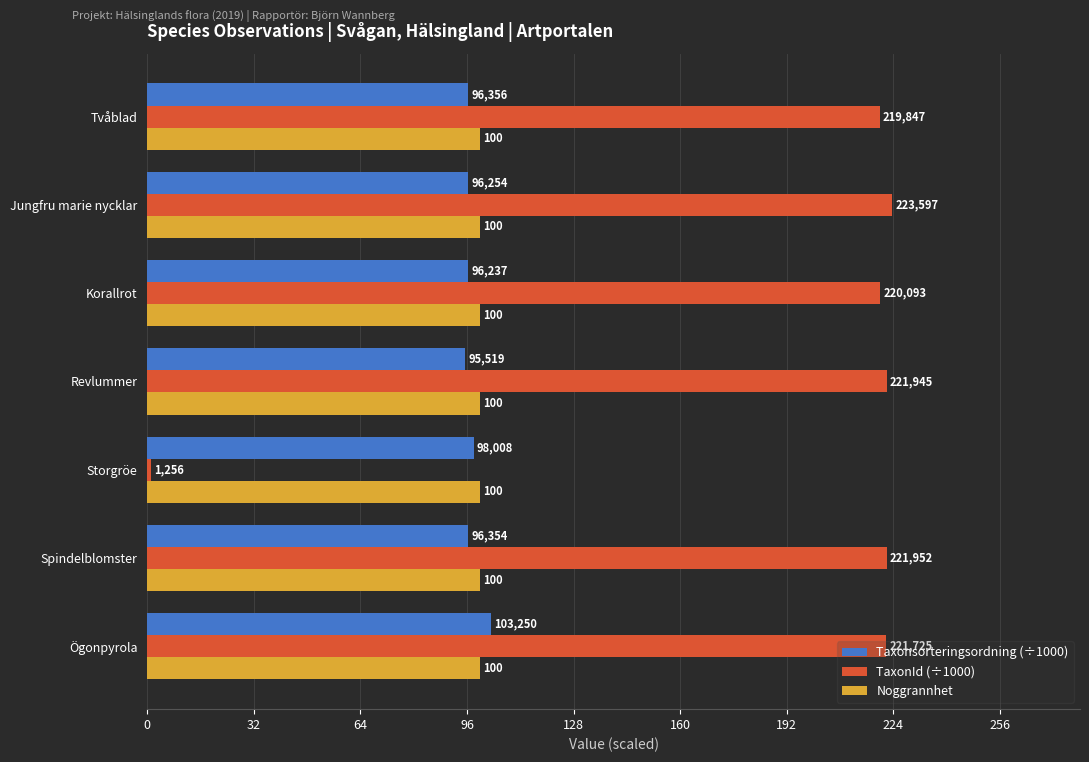

What are all the series names shown in the legend?

Taxonsorteringsordning (÷1000), TaxonId (÷1000), Noggrannhet